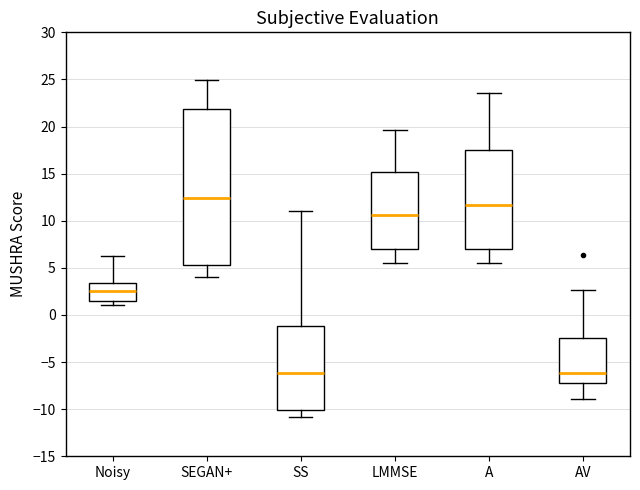

Reading left to right, read every box against the y-axis: the position of its median line, the range the box covers, and the ends of its whiskers. The values are not printed on the chart, so give them approximately, as read against the axis.

Noisy: median 2.5, box 1.5 to 3.5, whiskers 1.0 to 6.0
SEGAN+: median 12.5, box 5.5 to 22.0, whiskers 4.0 to 25.0
SS: median -6.0, box -10.0 to -1.0, whiskers -11.0 to 11.0
LMMSE: median 10.5, box 7.0 to 15.0, whiskers 5.5 to 19.5
A: median 11.5, box 7.0 to 17.5, whiskers 5.5 to 23.5
AV: median -6.0, box -7.0 to -2.5, whiskers -9.0 to 2.5